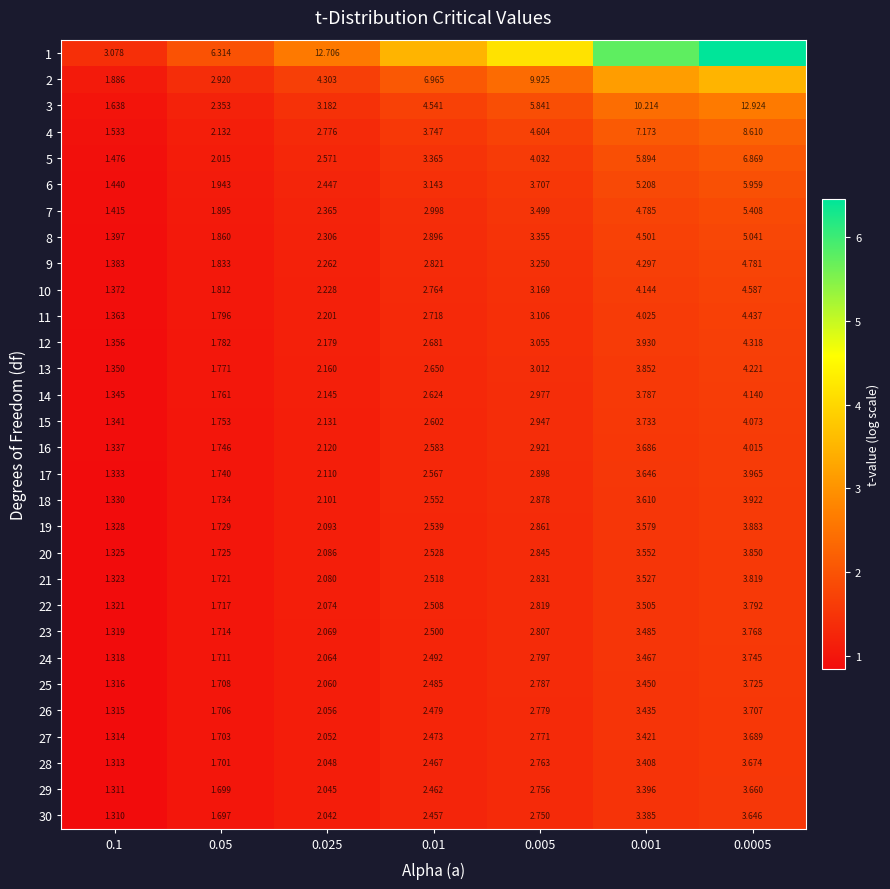

Rank the categories by 3 value from lowest to highest.

0.1, 0.05, 0.025, 0.01, 0.005, 0.001, 0.0005